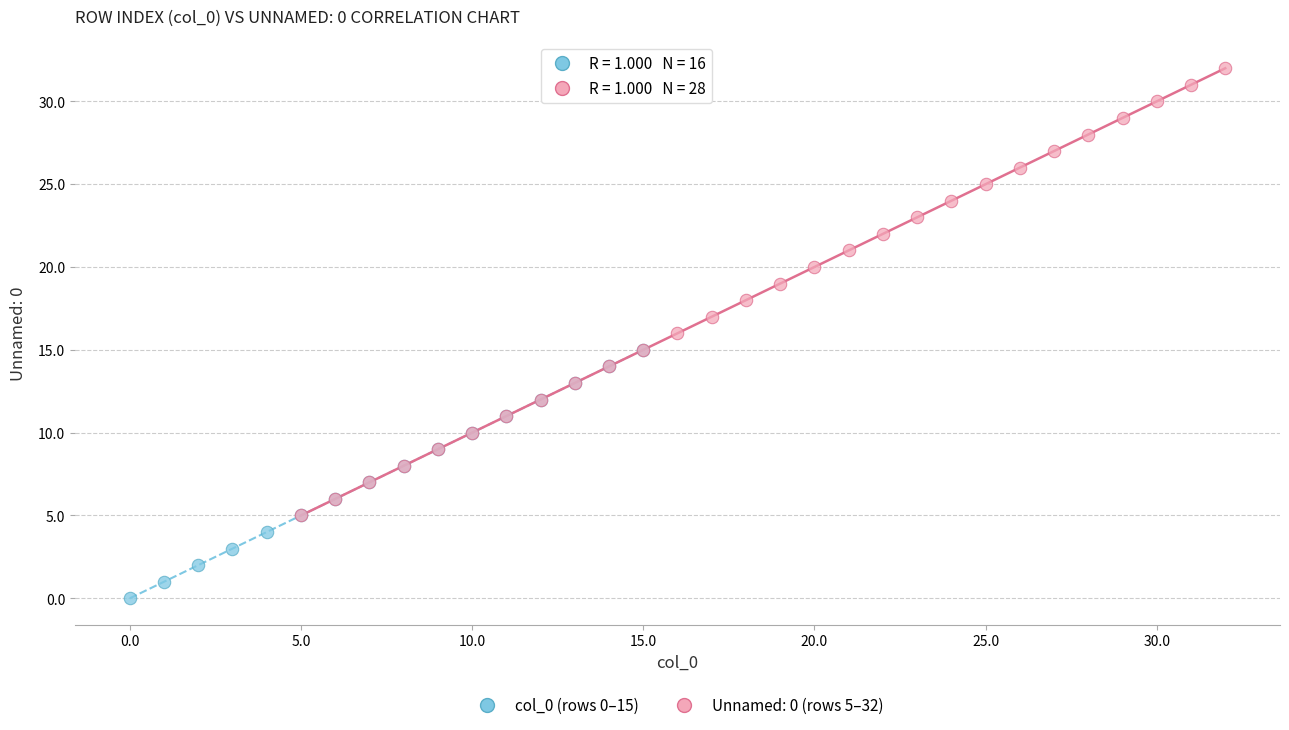

Which series reaches the minimum Y coordinate?

col_0 (rows 0–15)